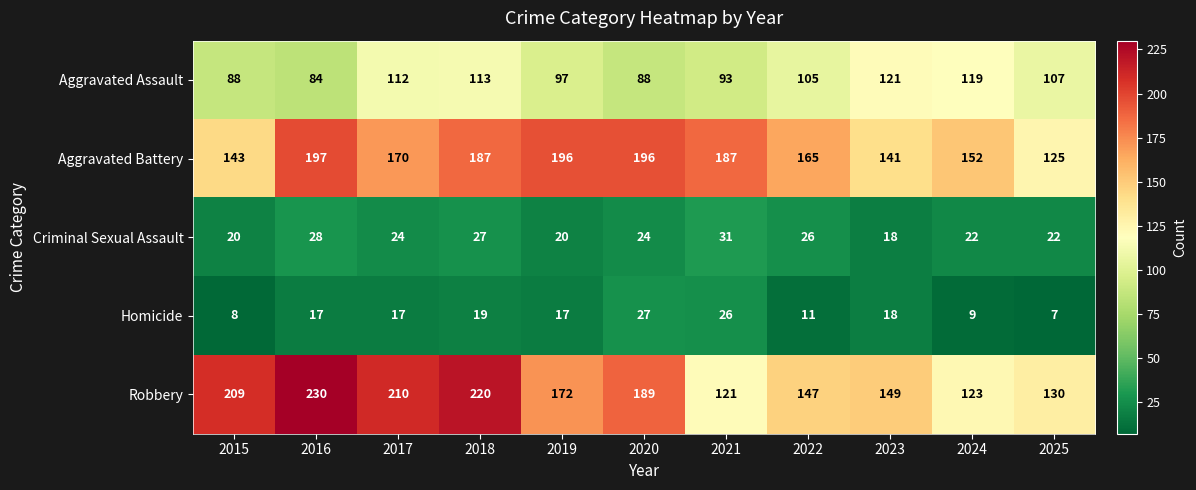

Which series has the largest range (max minus min)?

Robbery